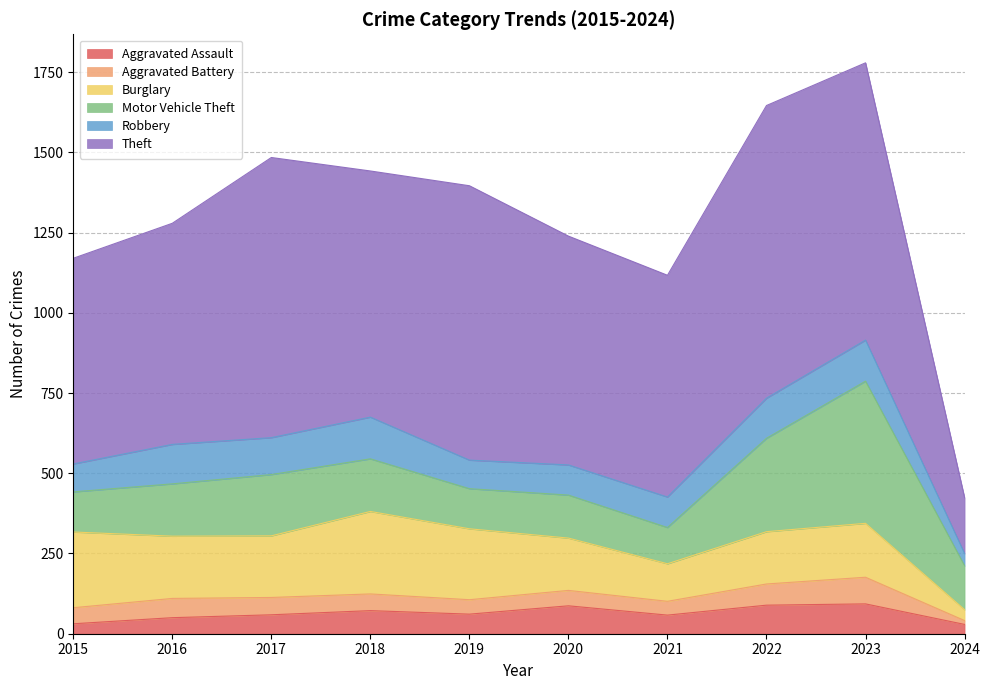

What is the value of the Burglary point at the 8th from the left?

163